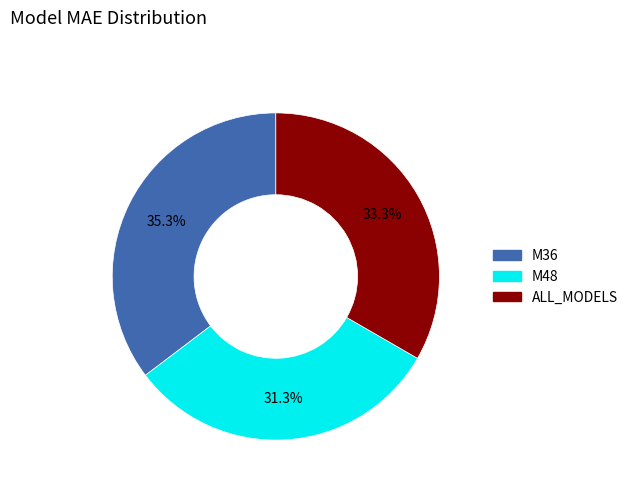

To the nearest percent, what portion does M36 represent?

35%